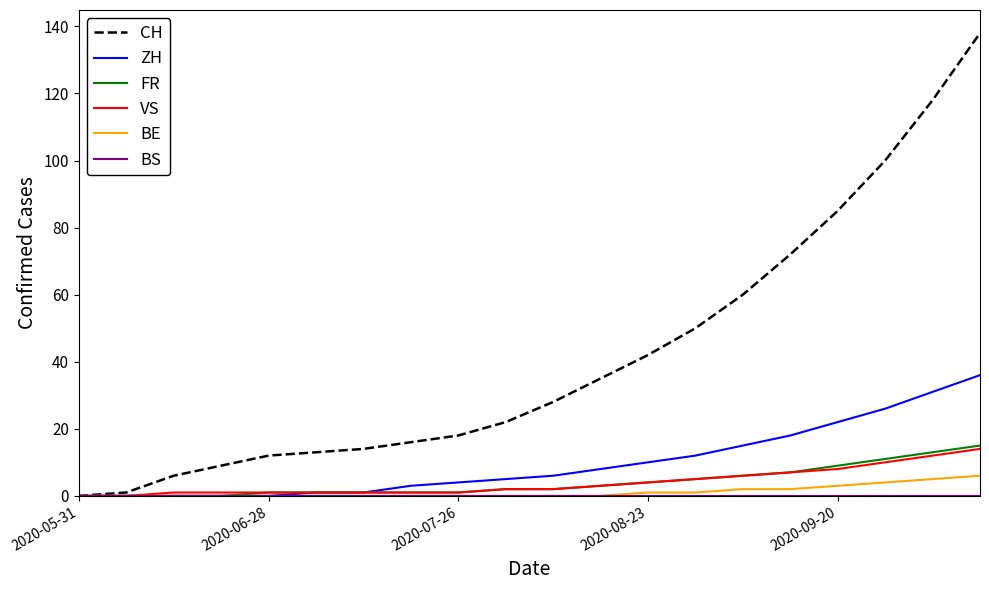

Which series has the largest range (max minus min)?

CH